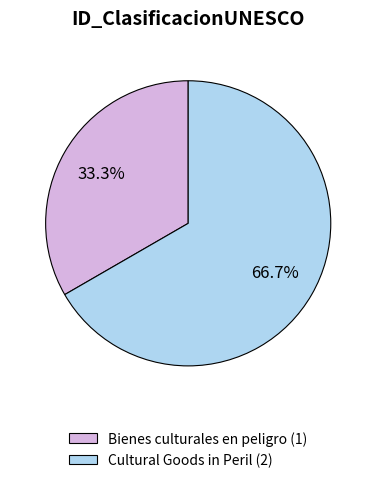

Is there any slice that represents more than half of the pie?

Yes